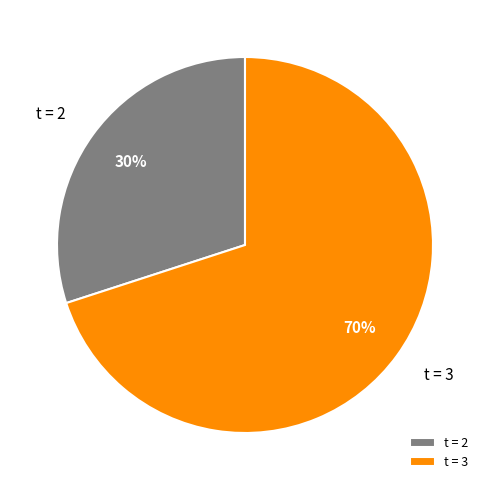

The t = 2 slice represents 30% of the pie. True or false?

True